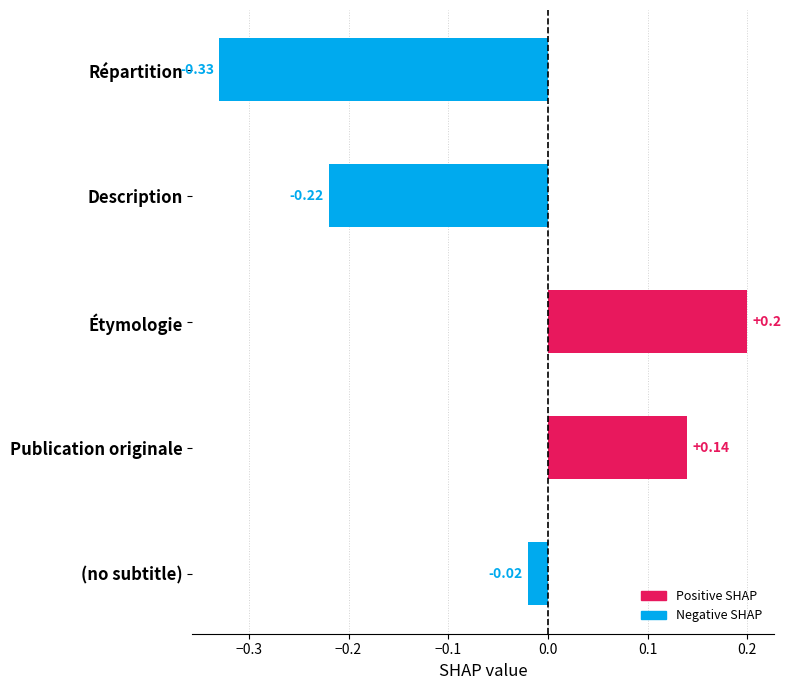

At which category does the chart reach its minimum across all series?

Répartition